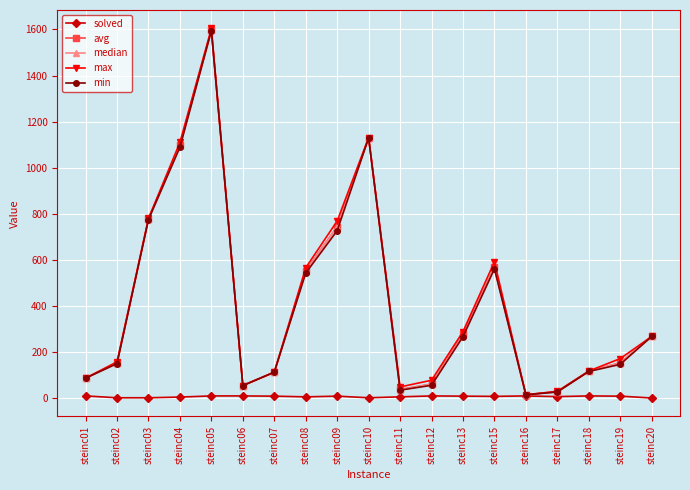

At which category does max reach its first local peak?

steinc05